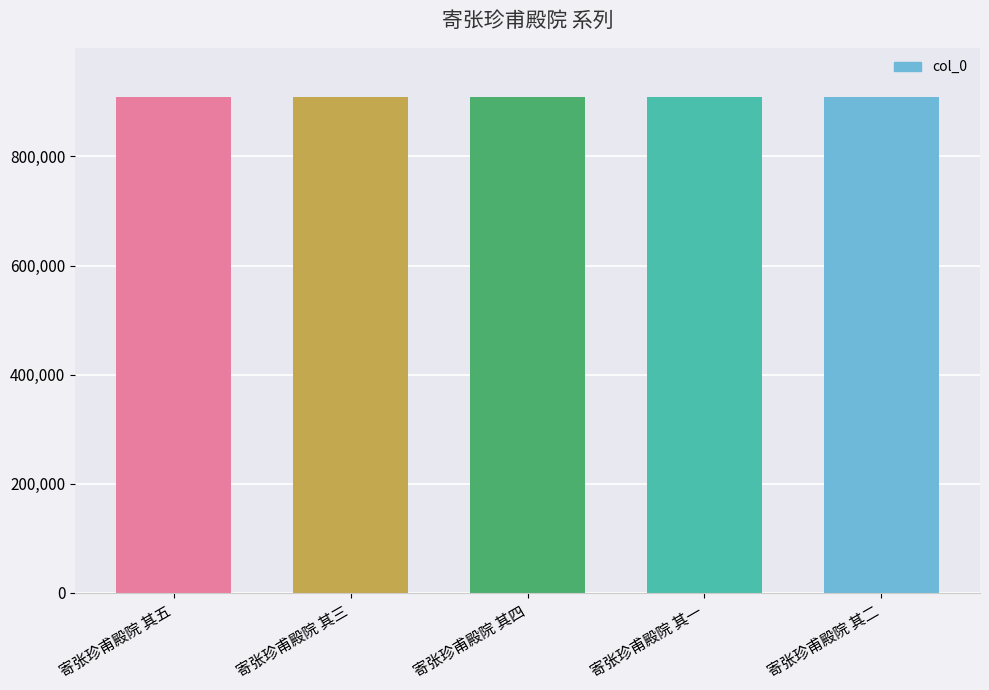

What is the ratio of the value at 寄张珍甫殿院 其二 to the value at 寄张珍甫殿院 其四?

1.0